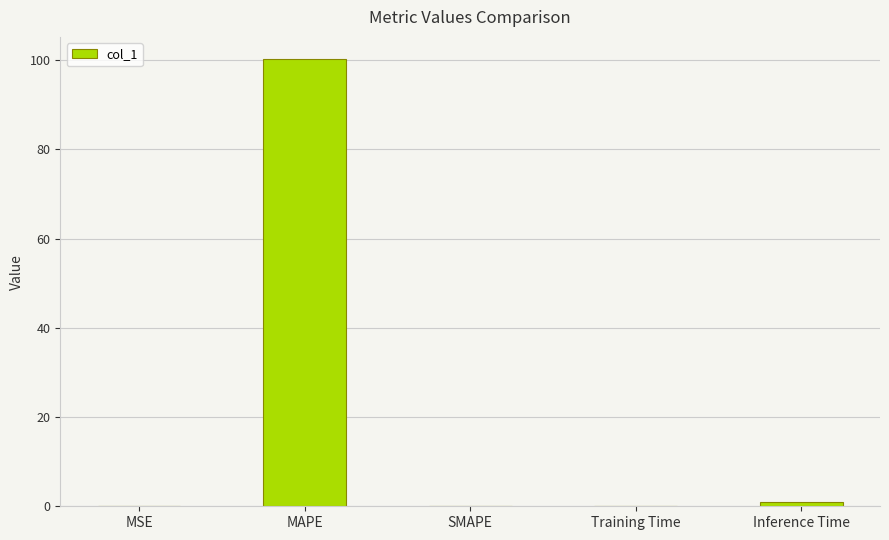

Which category has the highest value across all series?

MAPE